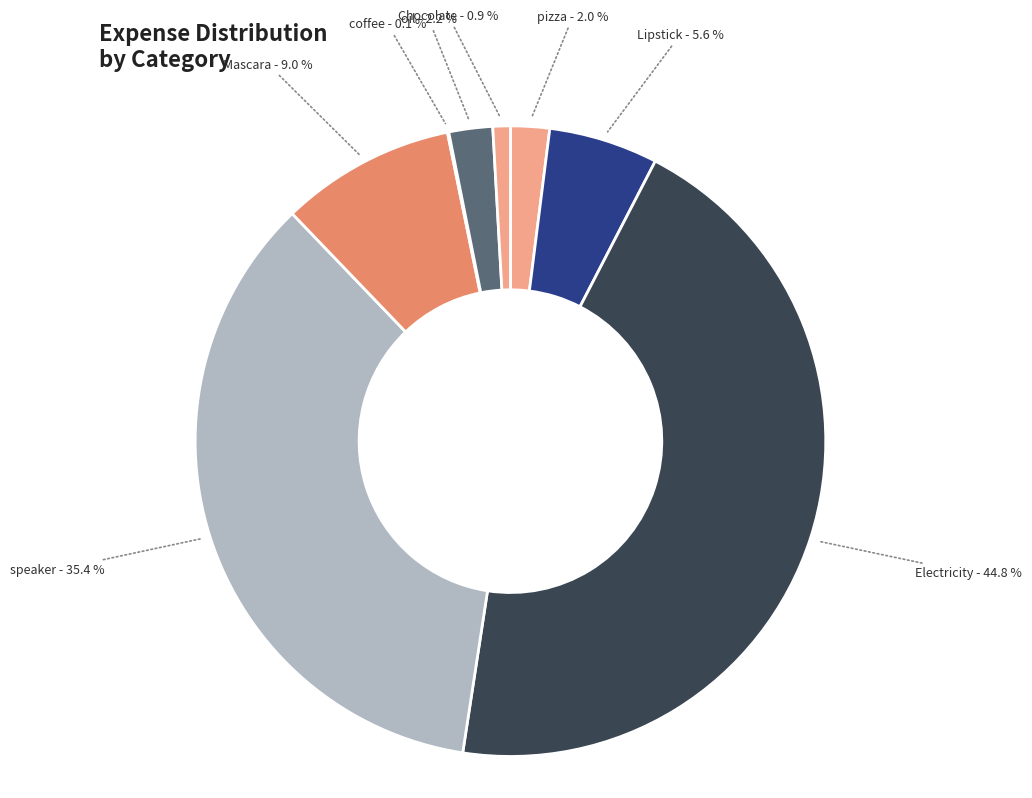

Which slice is the largest?

Electricity